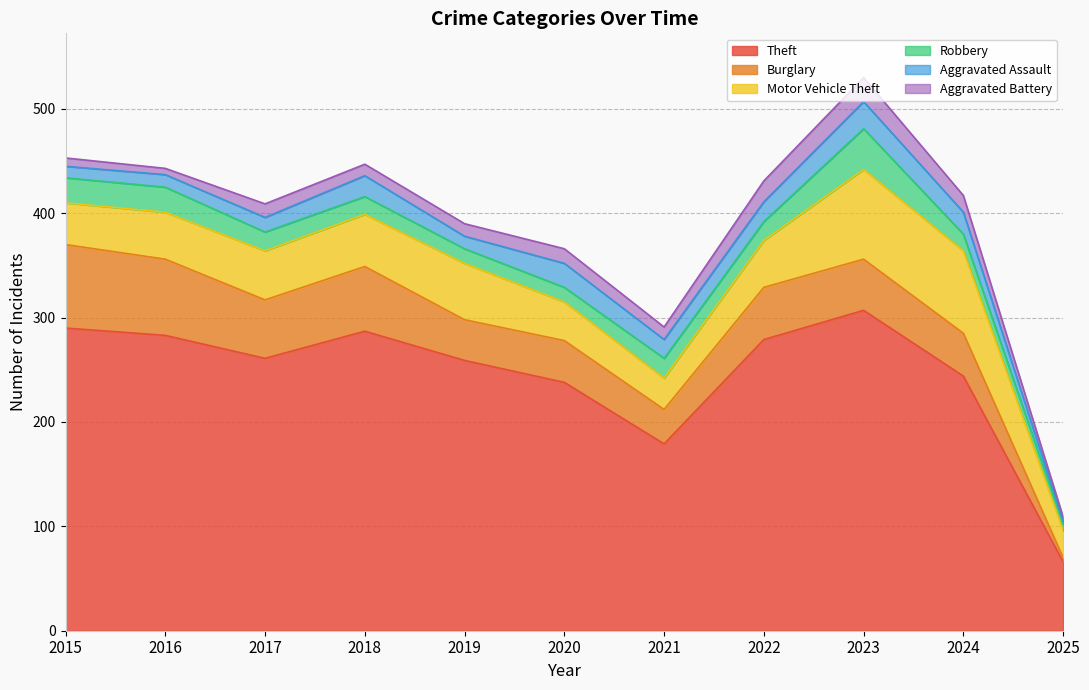

What is the total value across all series at 2020?

366